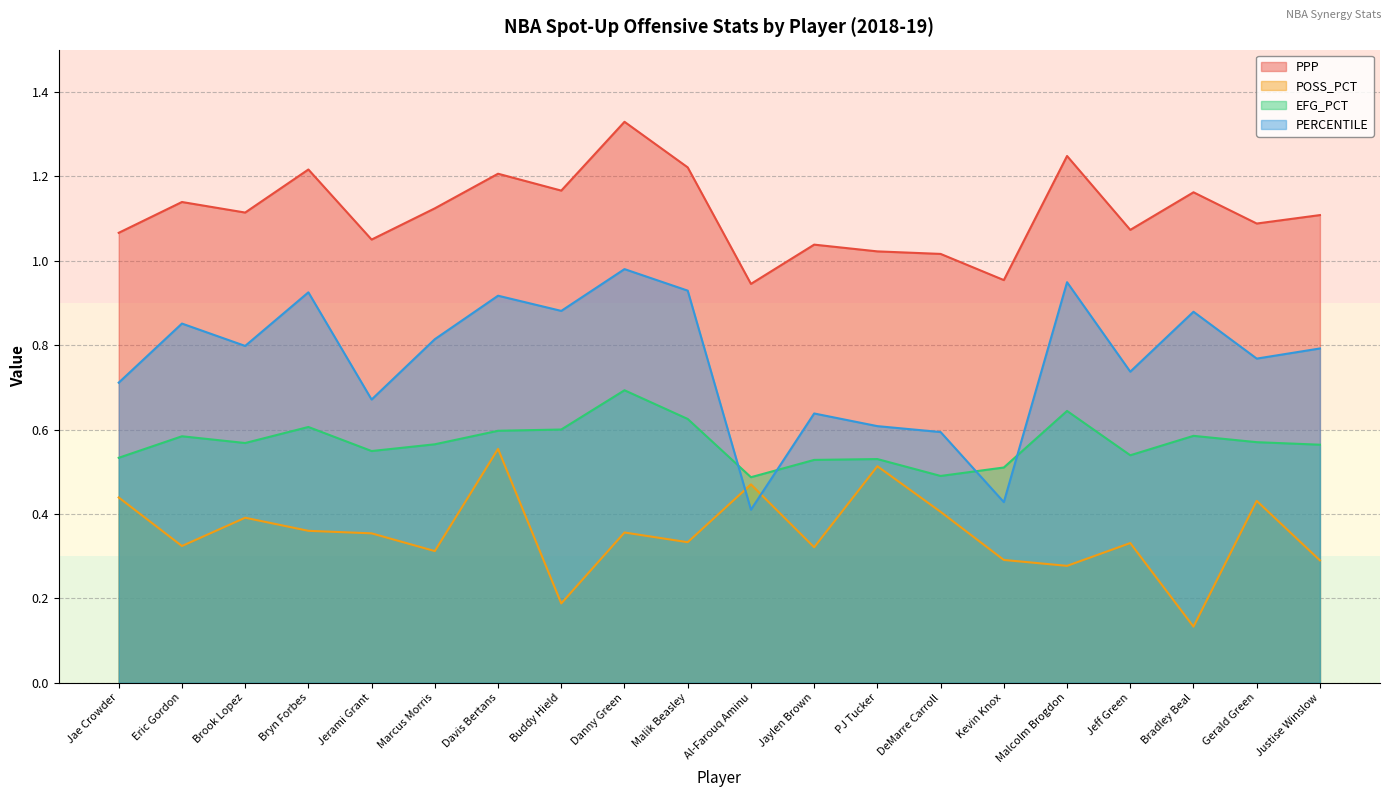

What is the minimum value for PPP?

0.9